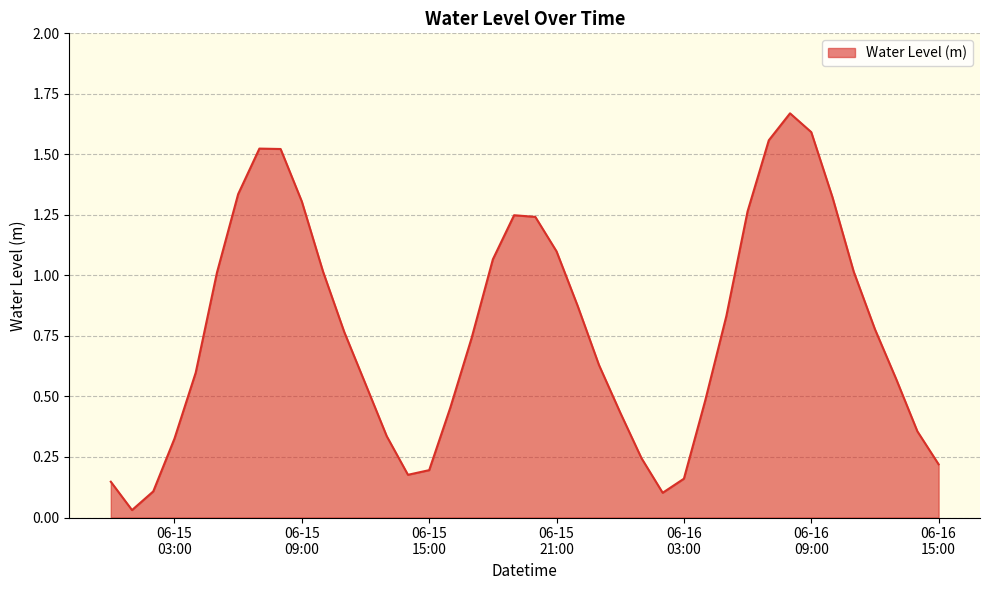

What is the sum of all values?

30.9